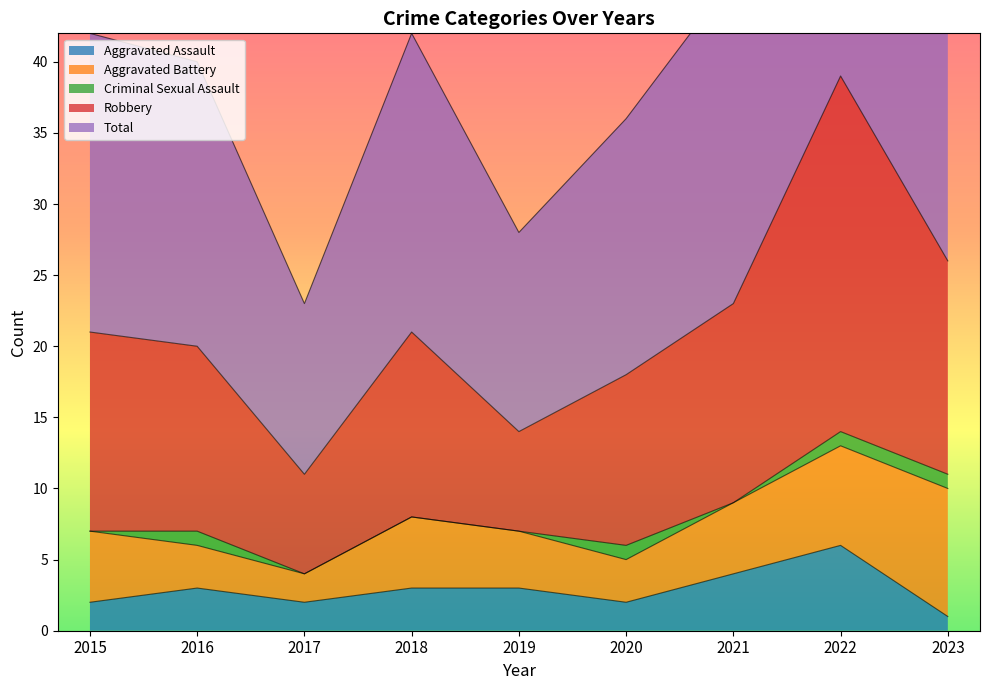

What is the lowest value of the Aggravated Assault series?

1